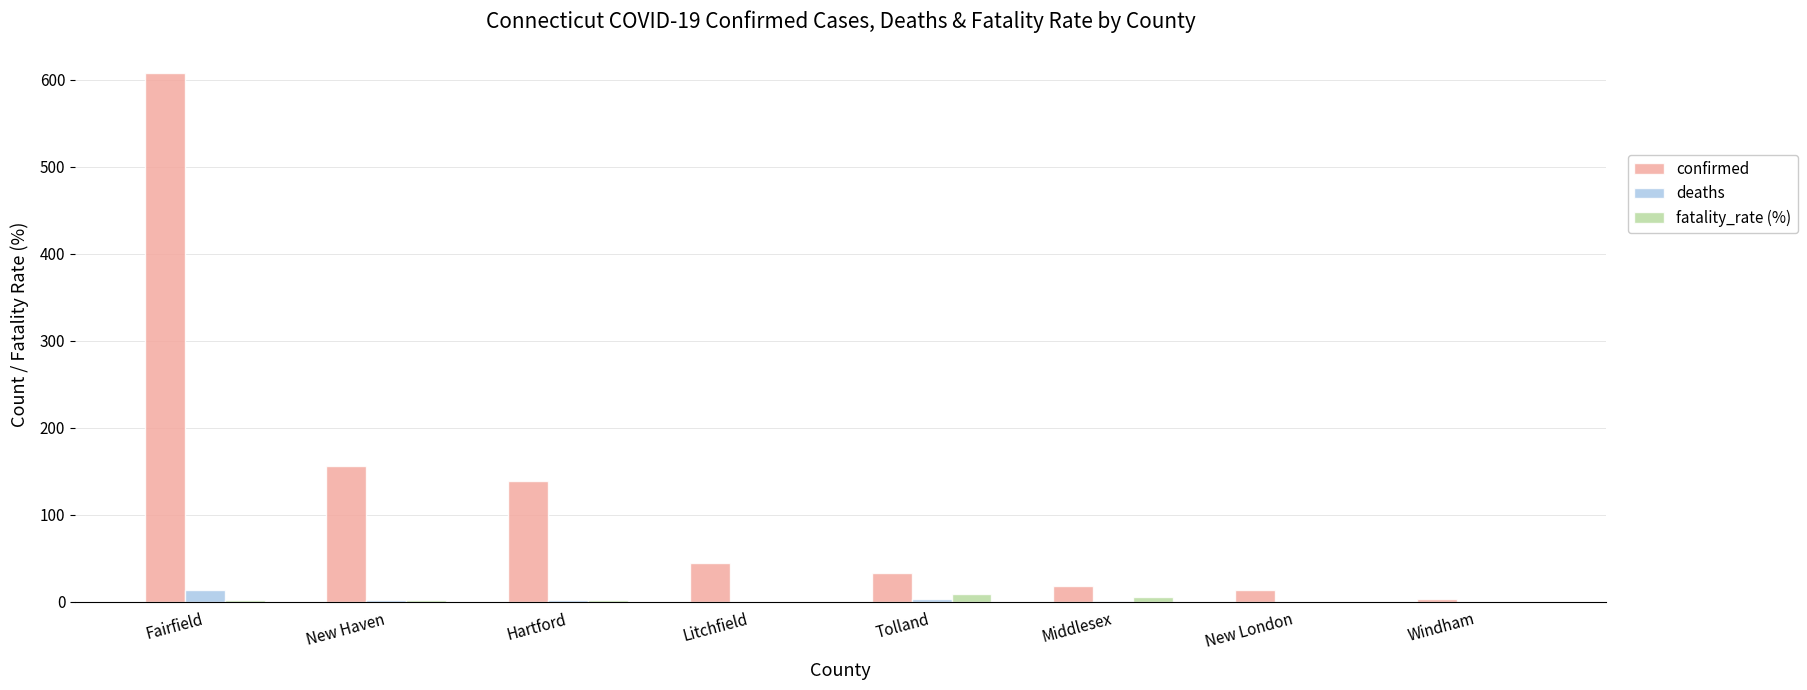

How many data points in fatality_rate (%) are above 1?

5